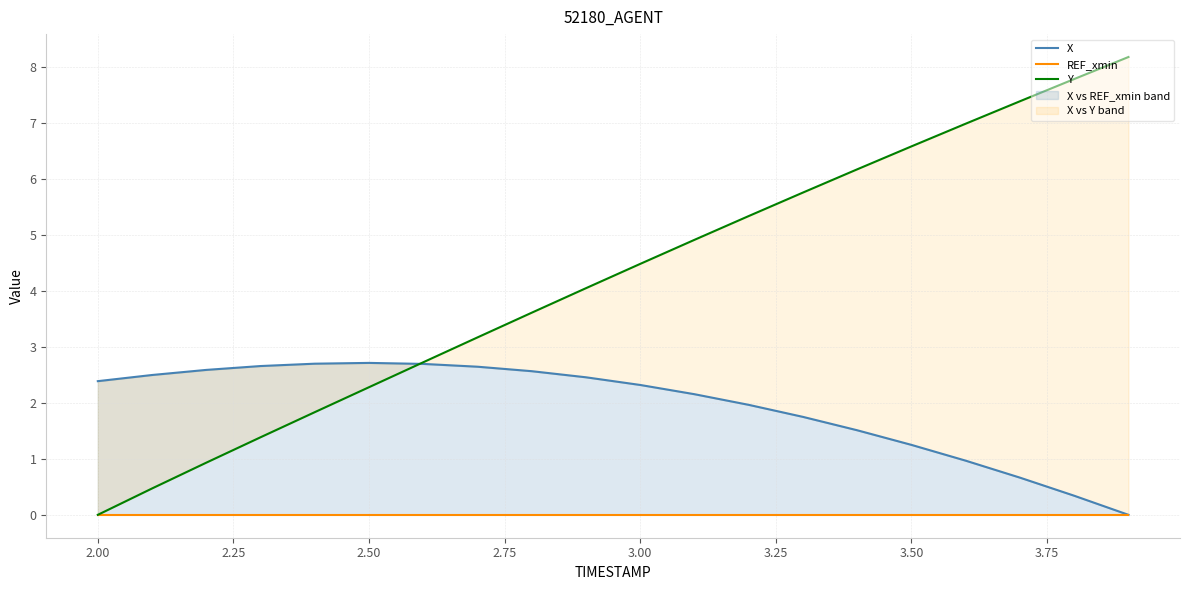

How many series are shown in this chart?

3